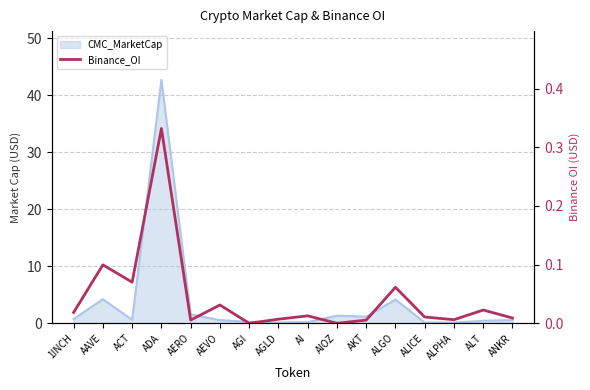

Reading left to right, transcribe all the data shown in this chart.

0.0	0.1	0.1	0.3	0.0	0.0	0.0	0.0	0.0	0.0	0.0	0.1	0.0	0.0	0.0	0.0